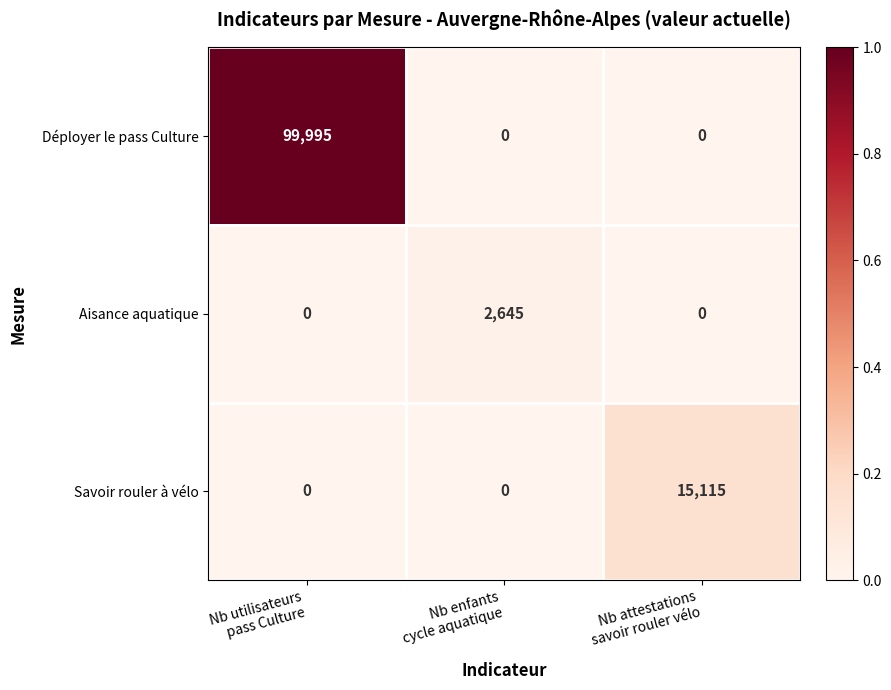

Reading left to right, what are all the values shown in this chart?

Déployer le pass Culture: 99995	0	0
Aisance aquatique: 0	2645	0
Savoir rouler à vélo: 0	0	15115